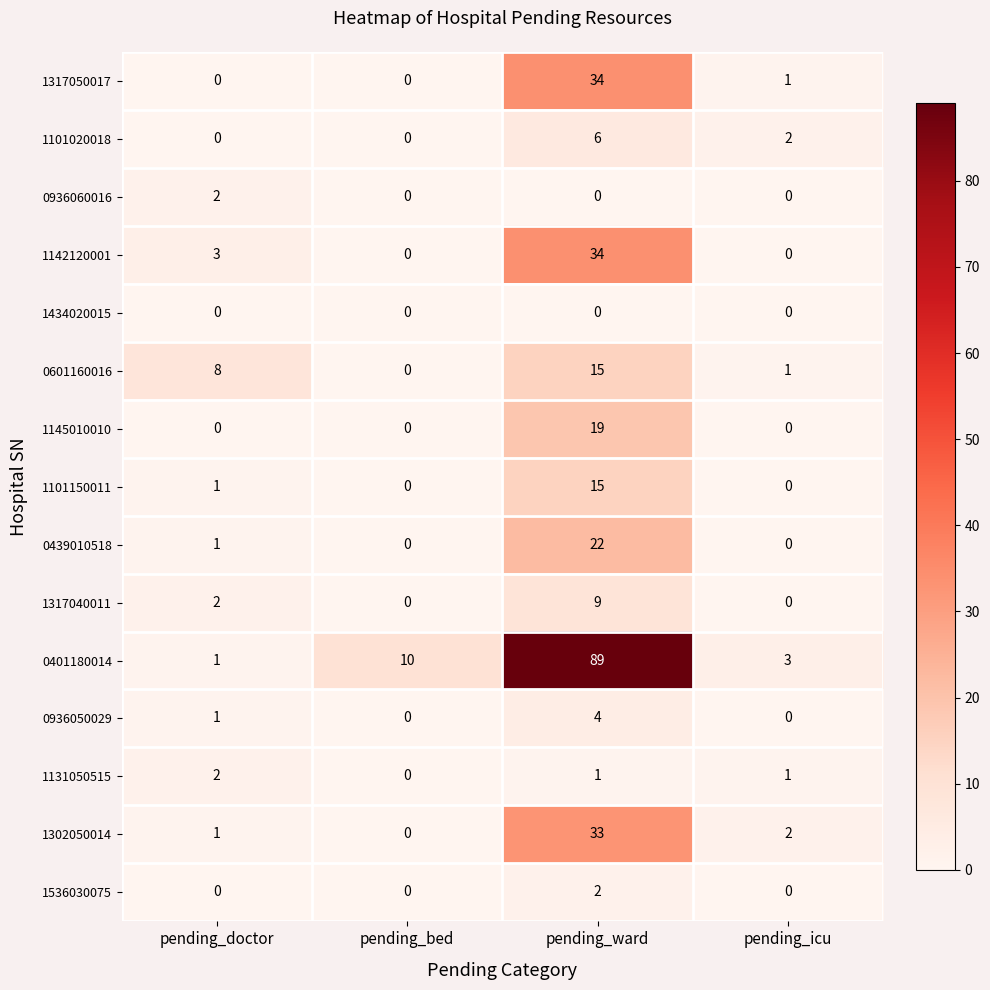

Is it true that 1302050014 equals 33 at pending_ward?

True